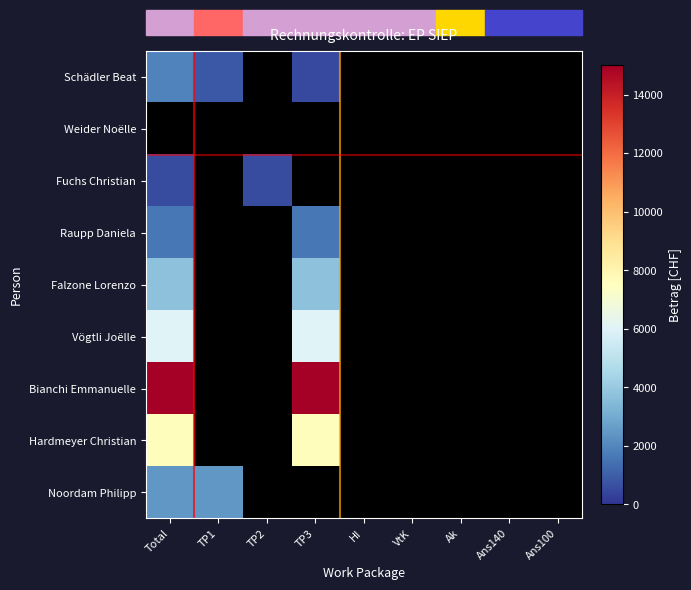

At Ak, list the series in order from smallest to largest.

Schädler Beat, Weider Noëlle, Fuchs Christian, Raupp Daniela, Falzone Lorenzo, Vögtli Joëlle, Bianchi Emmanuelle, Hardmeyer Christian, Noordam Philipp